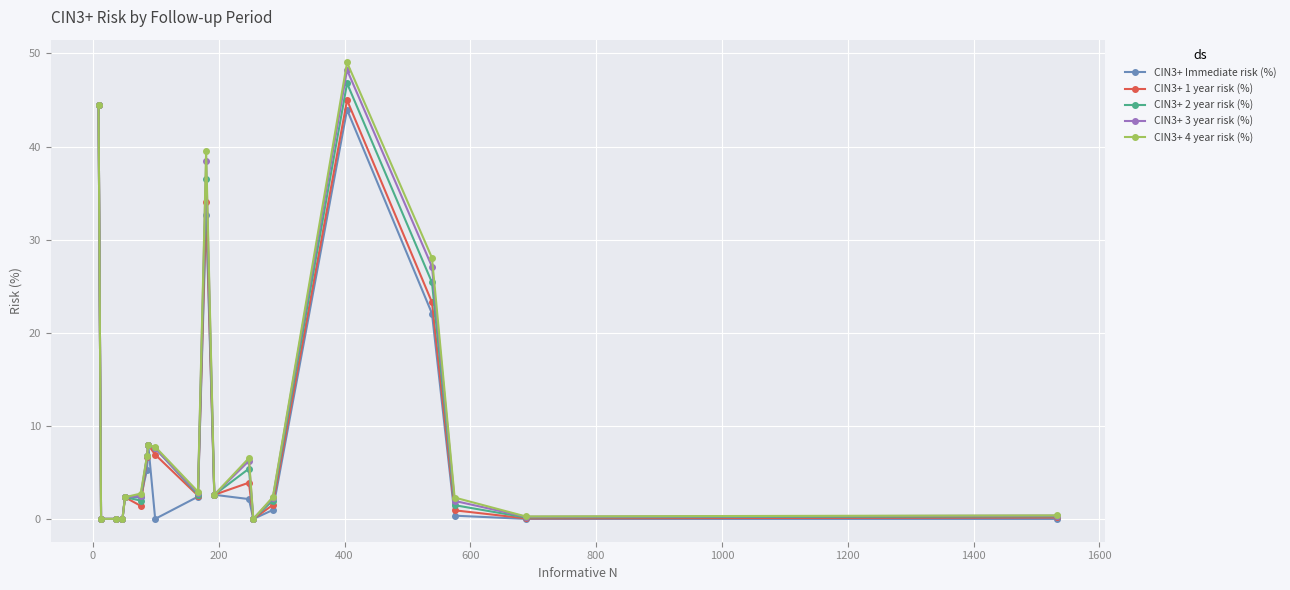

True or false: CIN3+ 4 year risk (%) has more than 0 points higher than both neighbors.

True